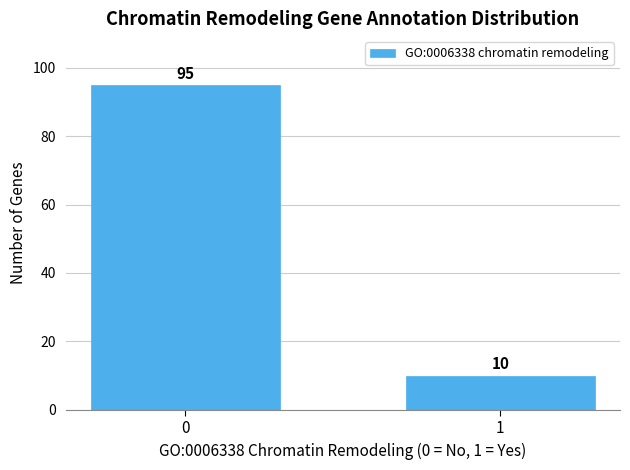

Reading left to right, list all the values displayed in this chart.

0=95	1=10